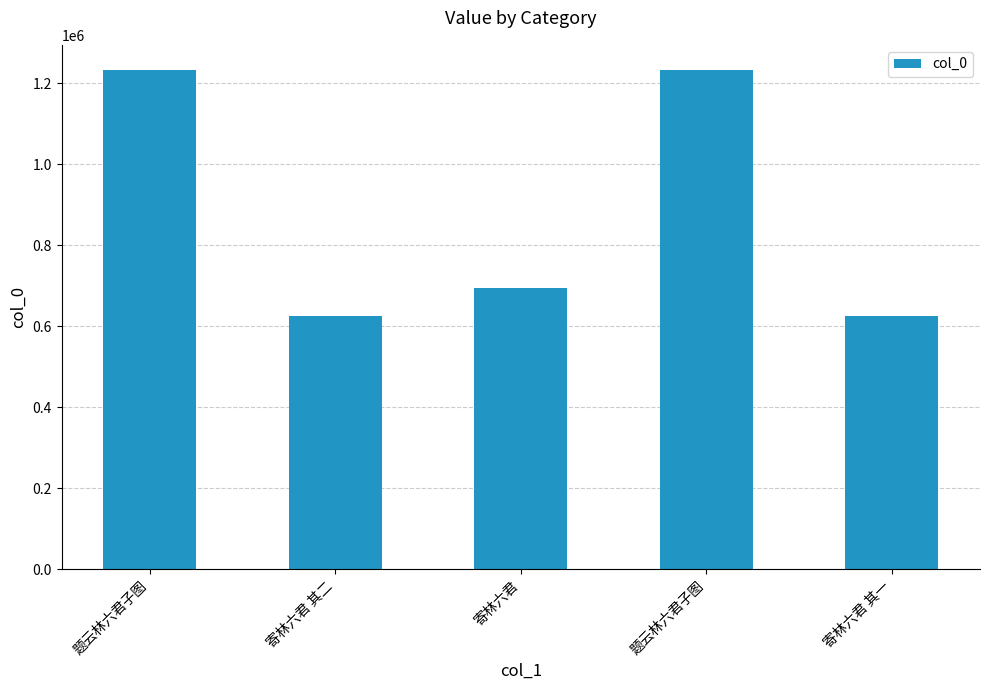

What is the maximum value shown in the chart?

1232780